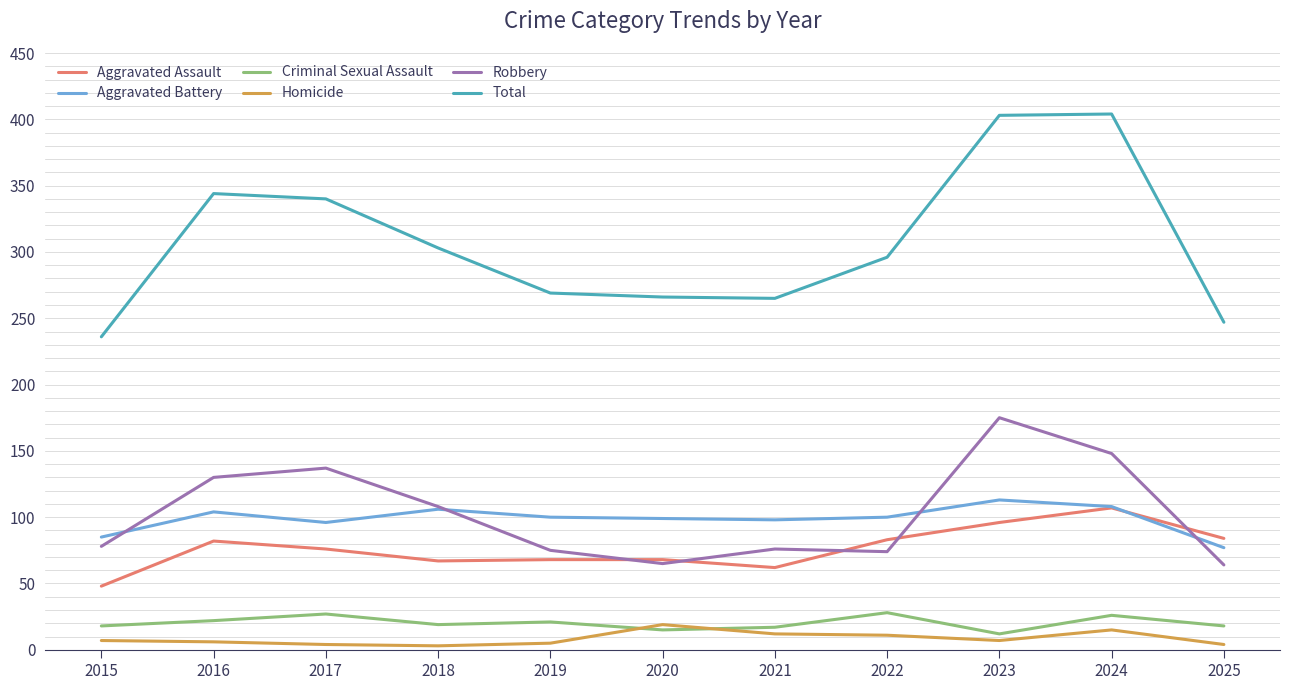

What is the maximum value for Homicide?

19